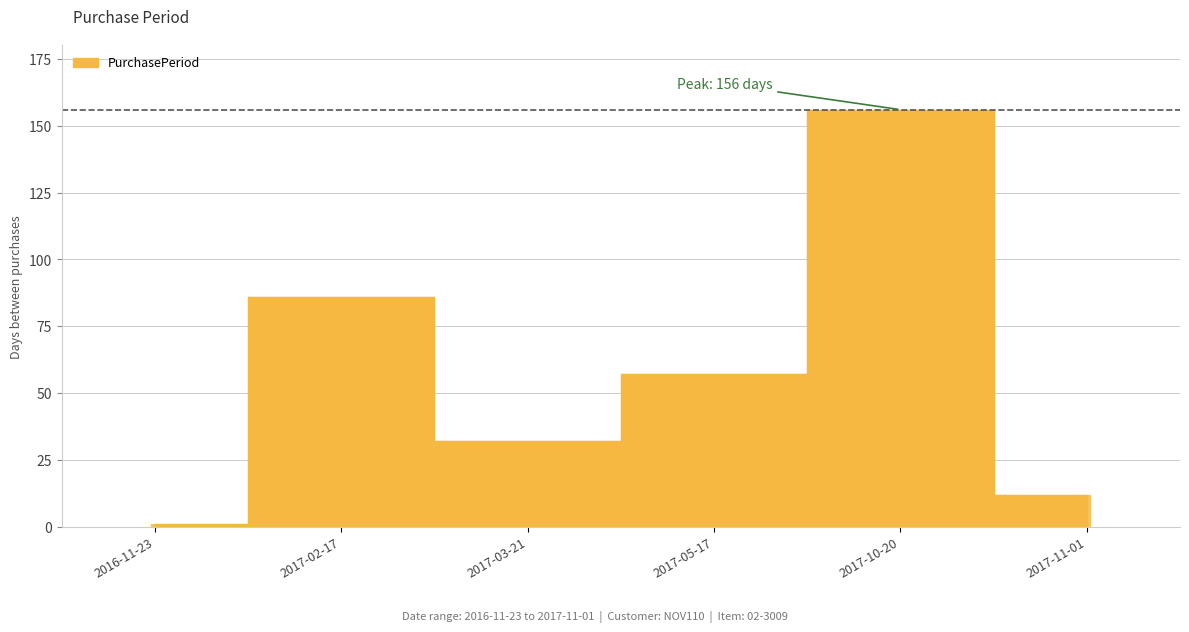

What is the sum of all values?

344